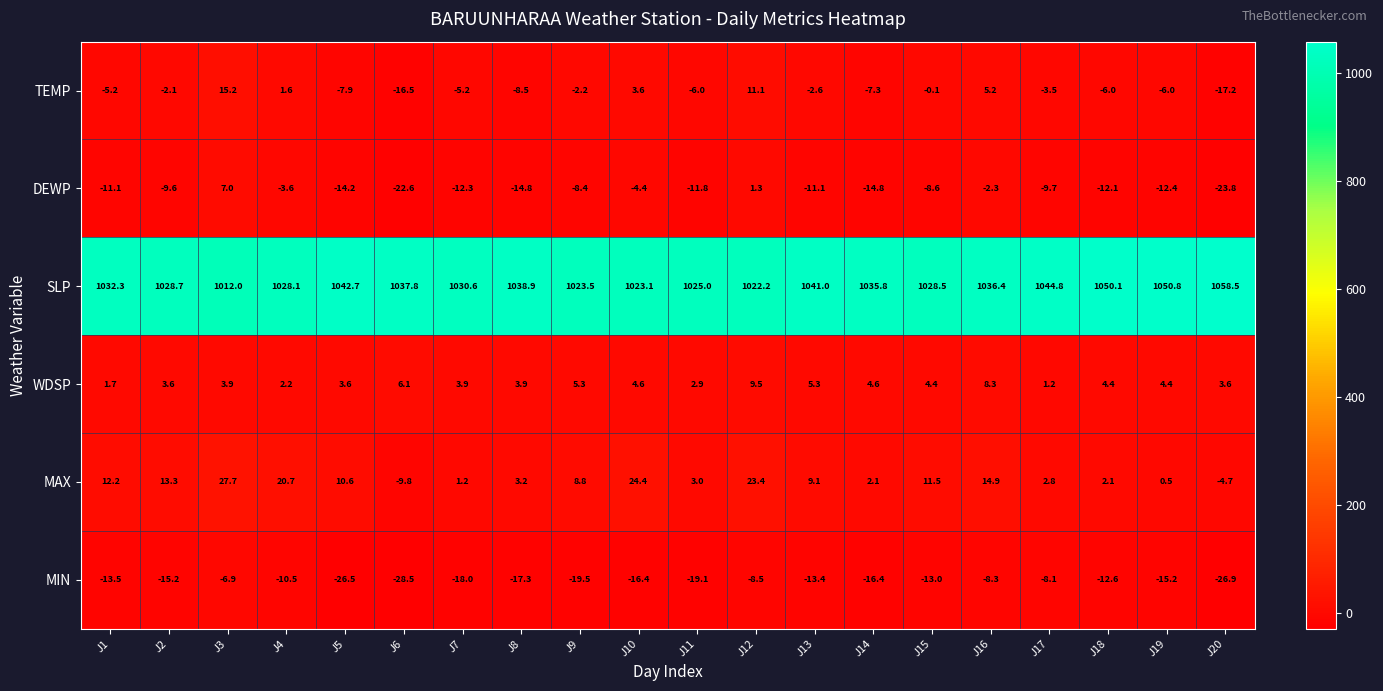

Which series has the widest spread of values?

SLP